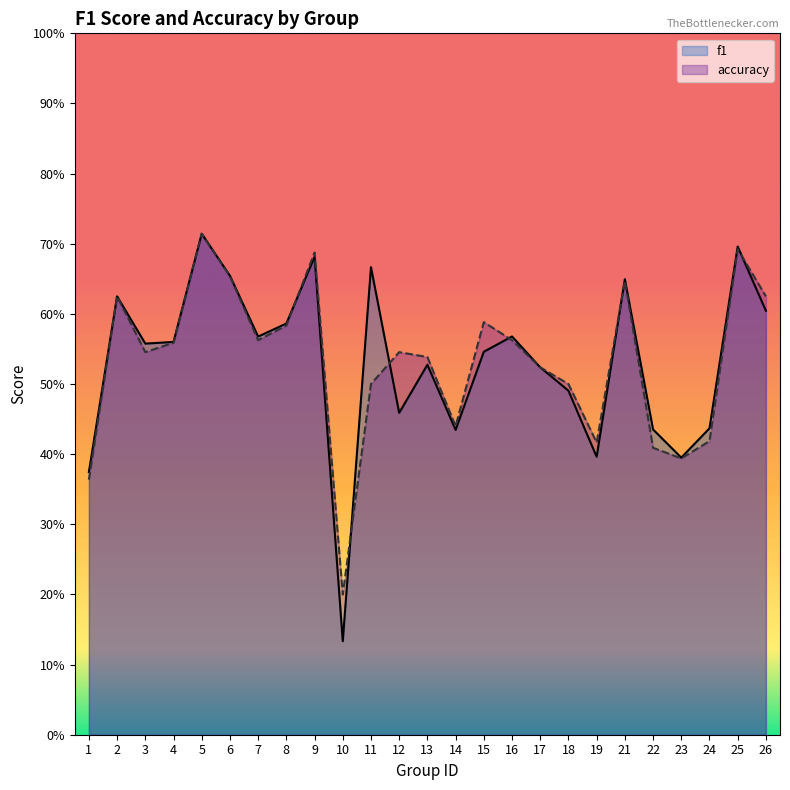

List the series in order of their overall mean, lowest first.

f1, accuracy